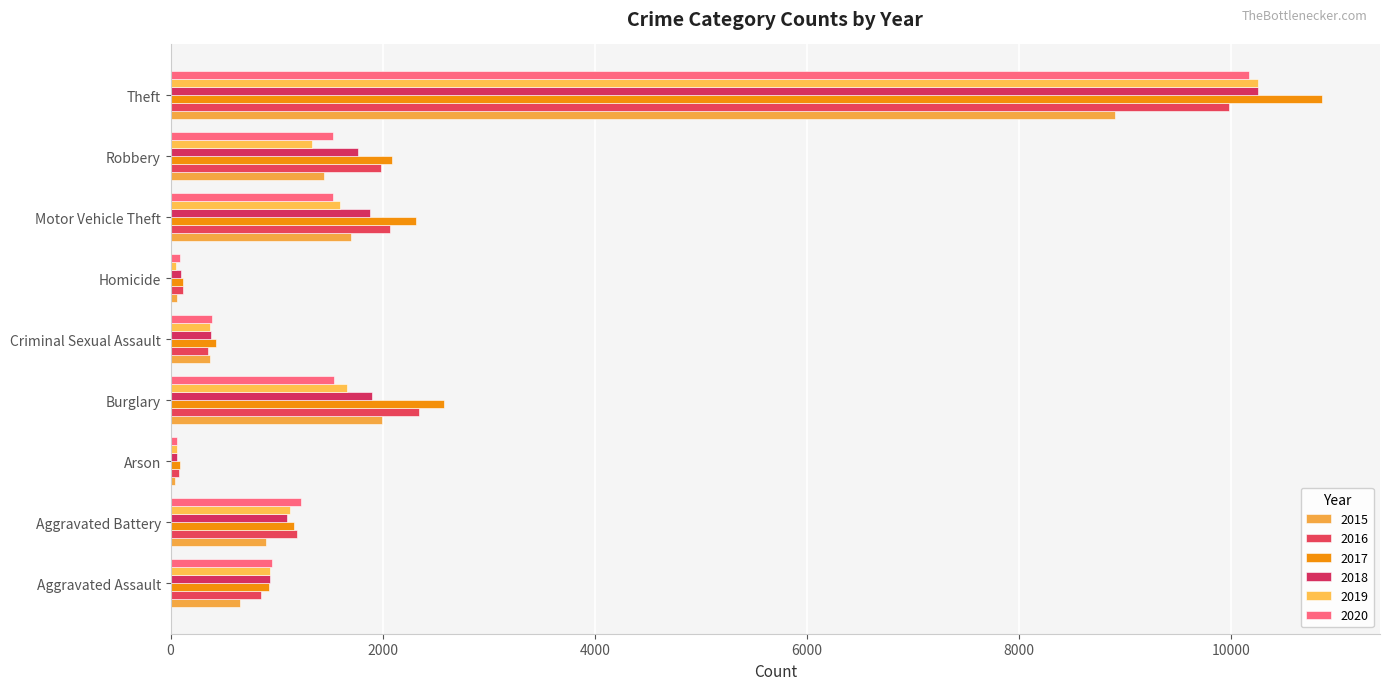

The value of 2020 at Homicide is 156. True or false?

False